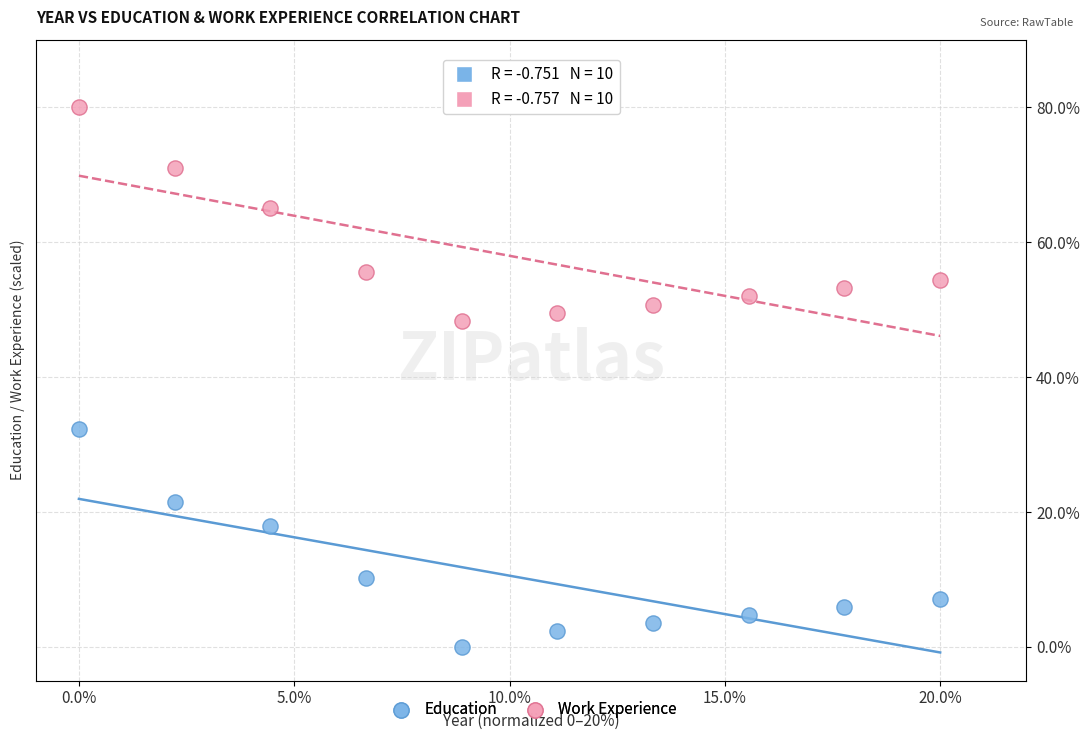

Which series has the largest Y range (max minus min)?

Education